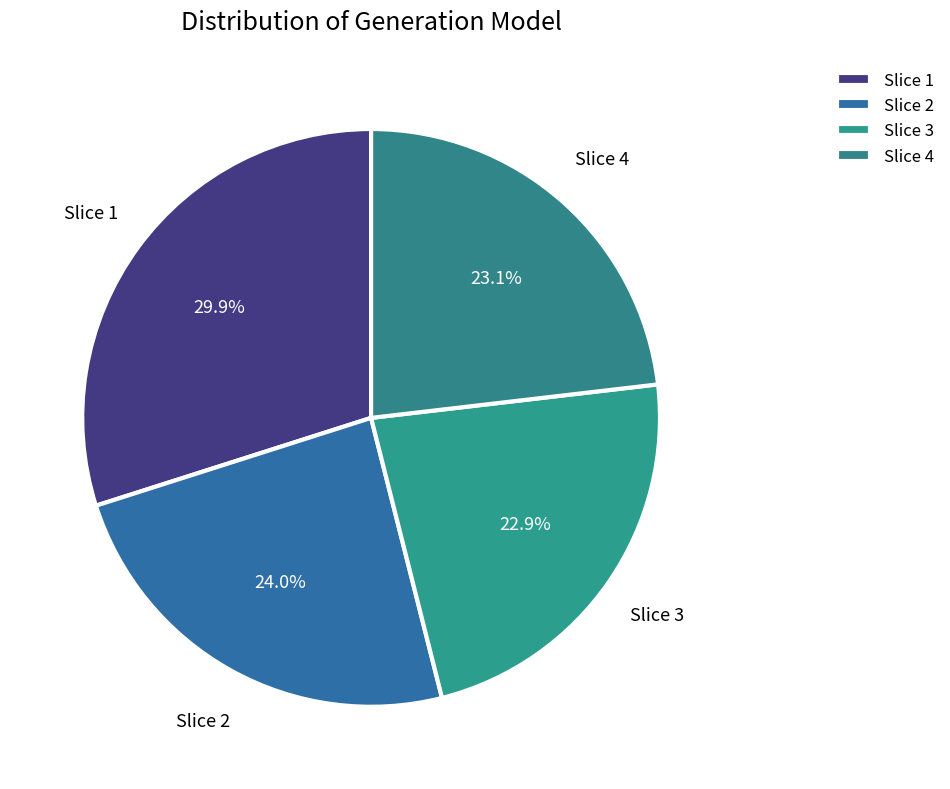

What portion of the pie excludes Slice 2?

76.0%